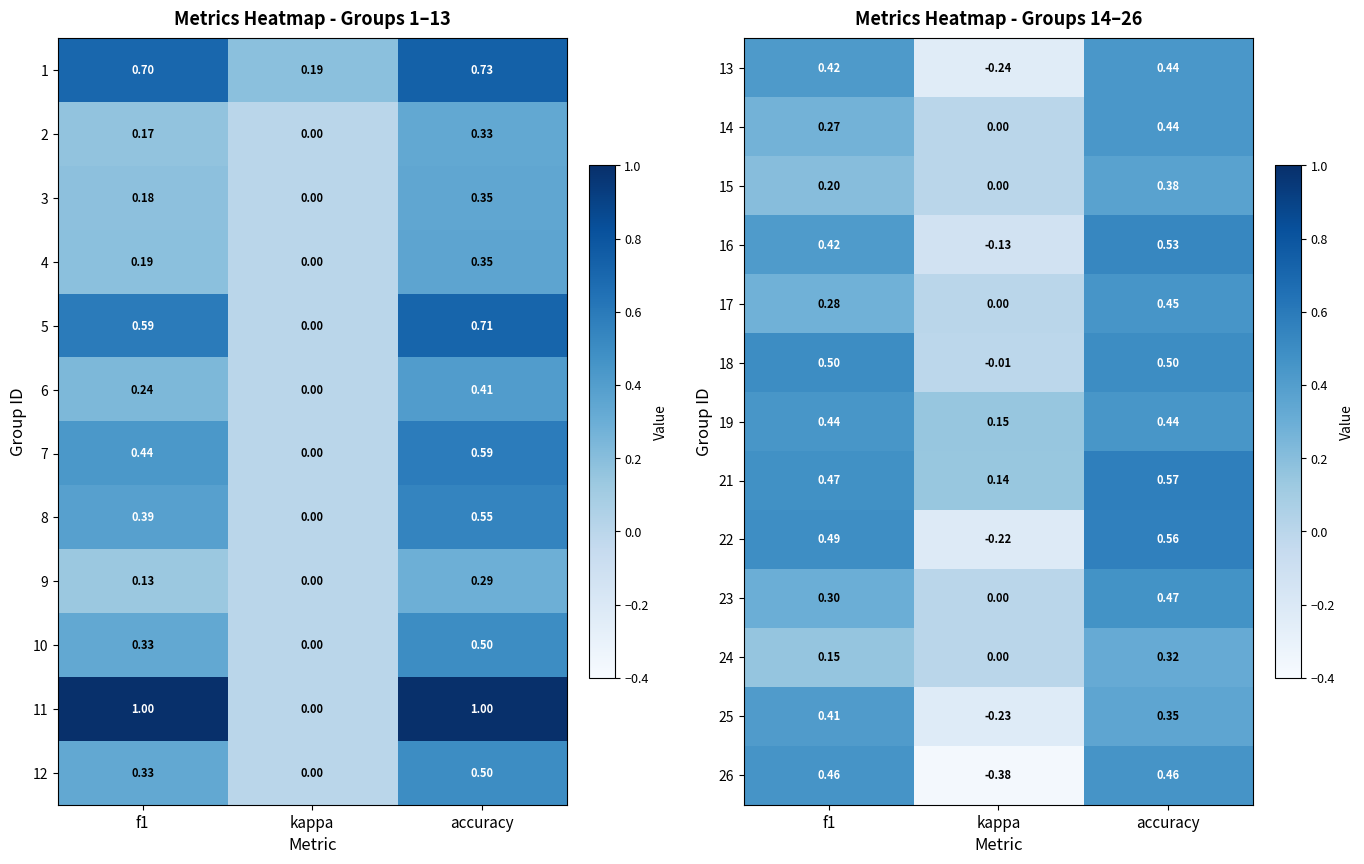

Which category has the lowest value in the 15 series?

kappa